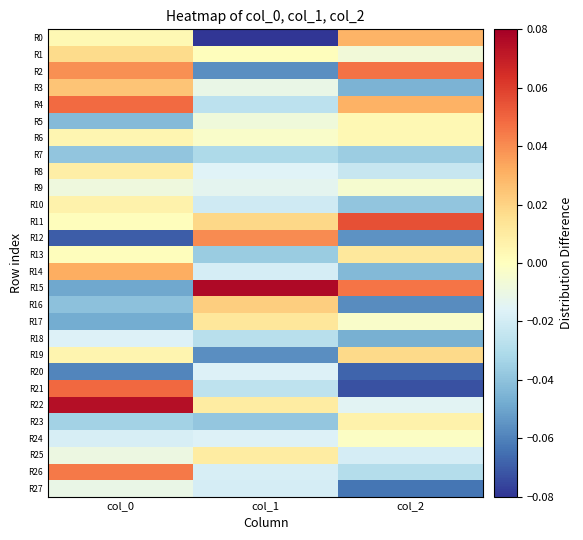

How many categories are shown in the chart?

3